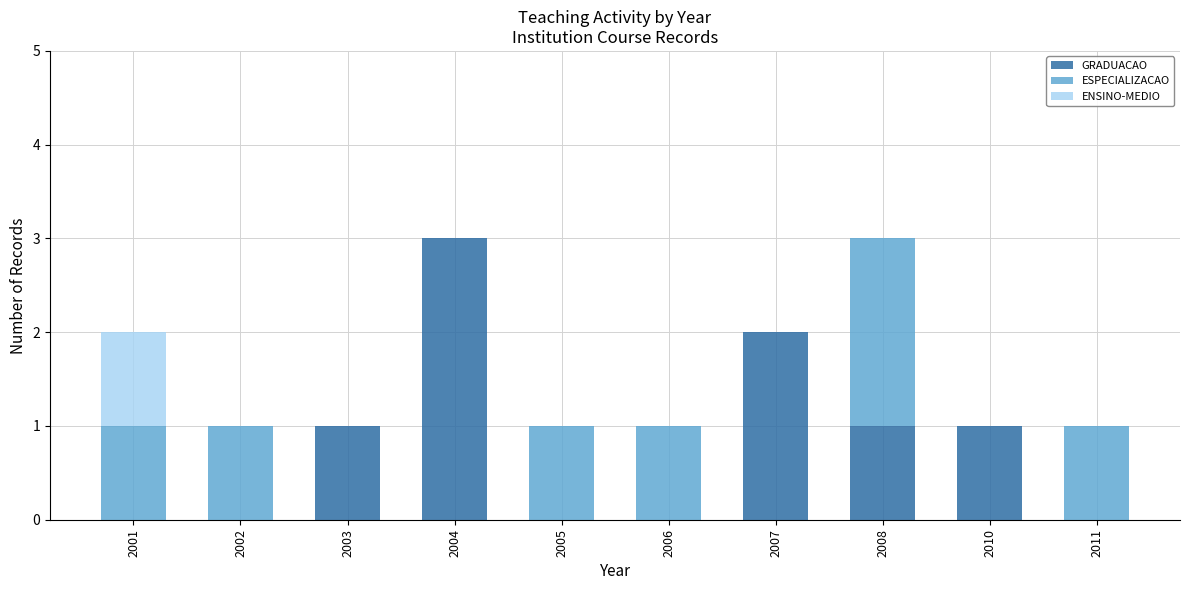

Does the chart contain stacked bars?

Yes